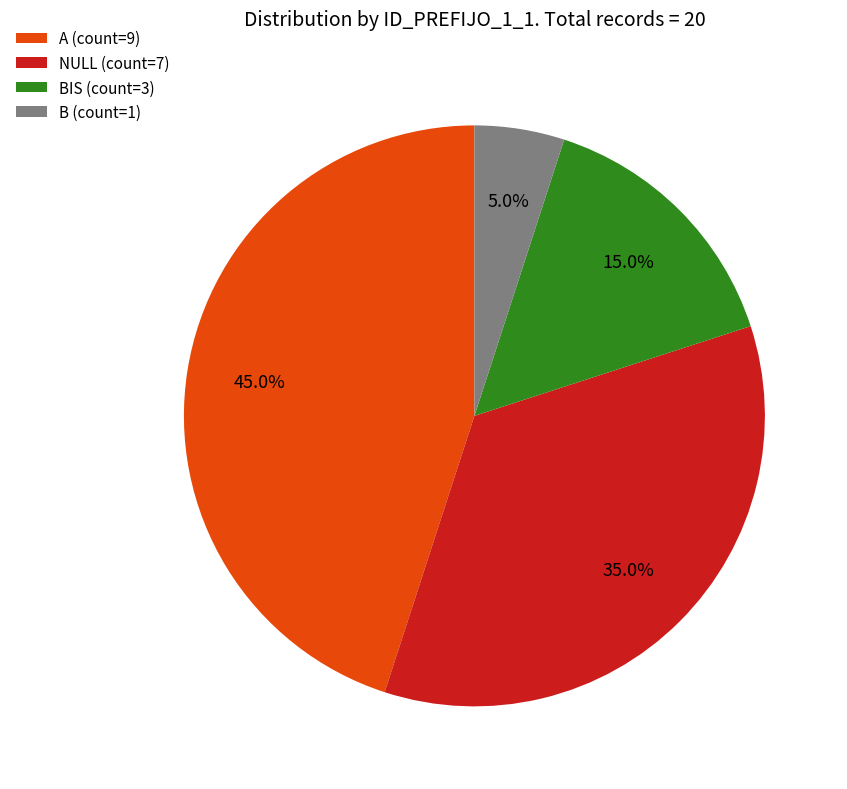

Does NULL (count=7) account for over 50% of the chart?

No